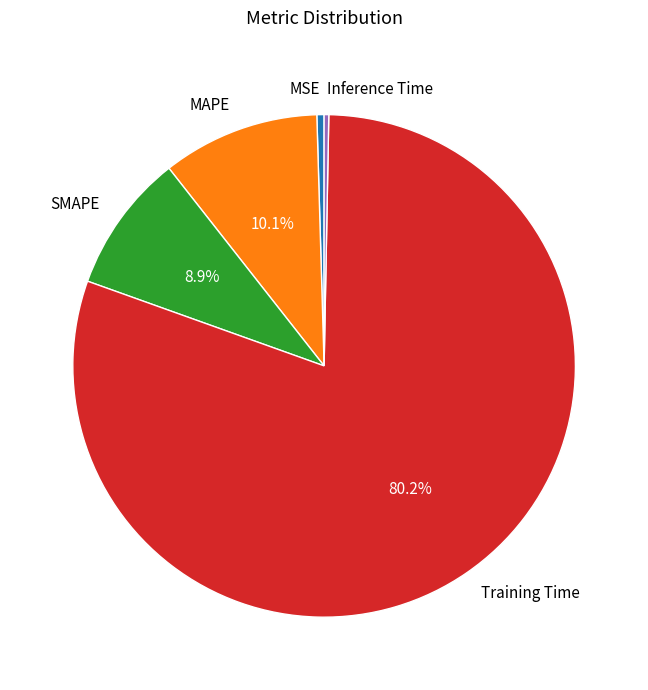

To the nearest percent, what percentage of the pie is MAPE?

10%